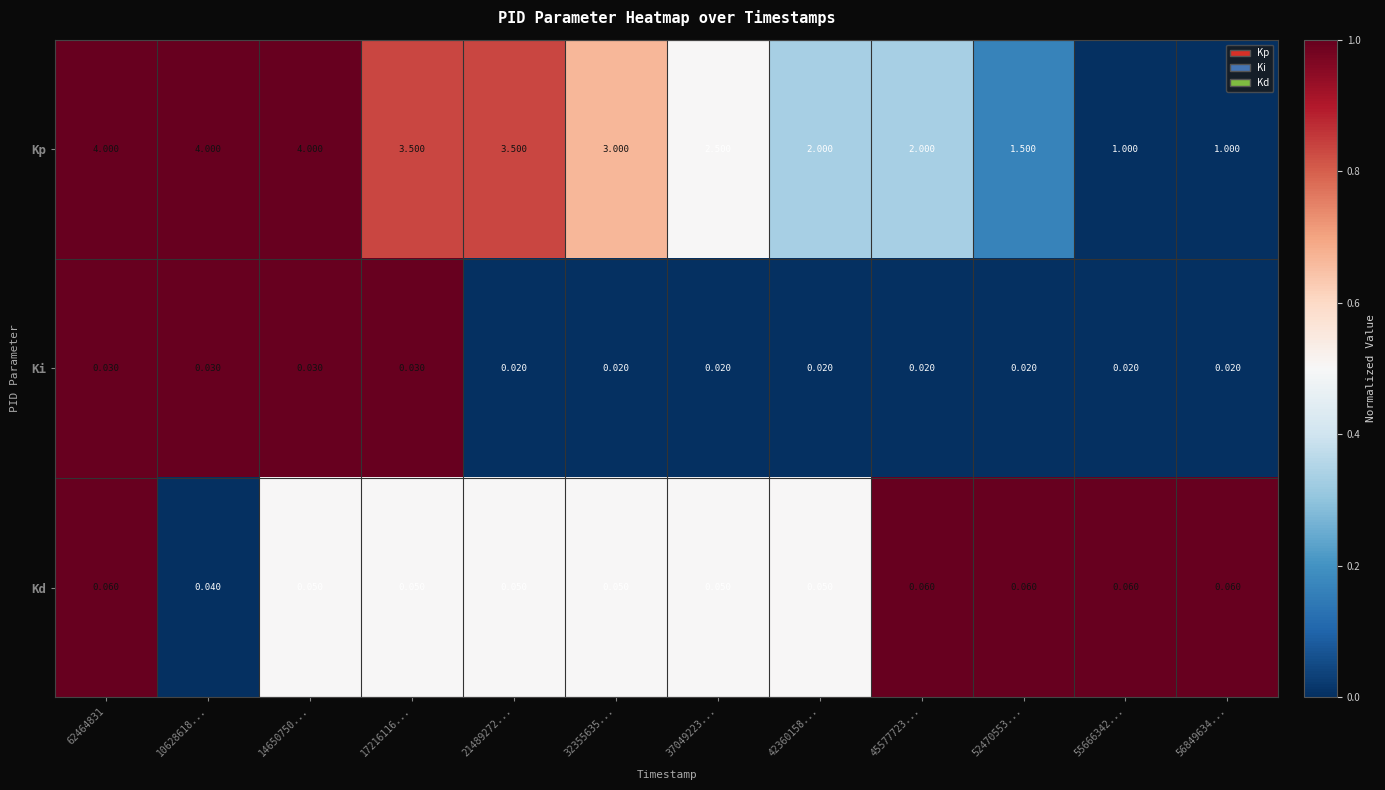

At 52470553..., list the series in order from smallest to largest.

Ki, Kd, Kp